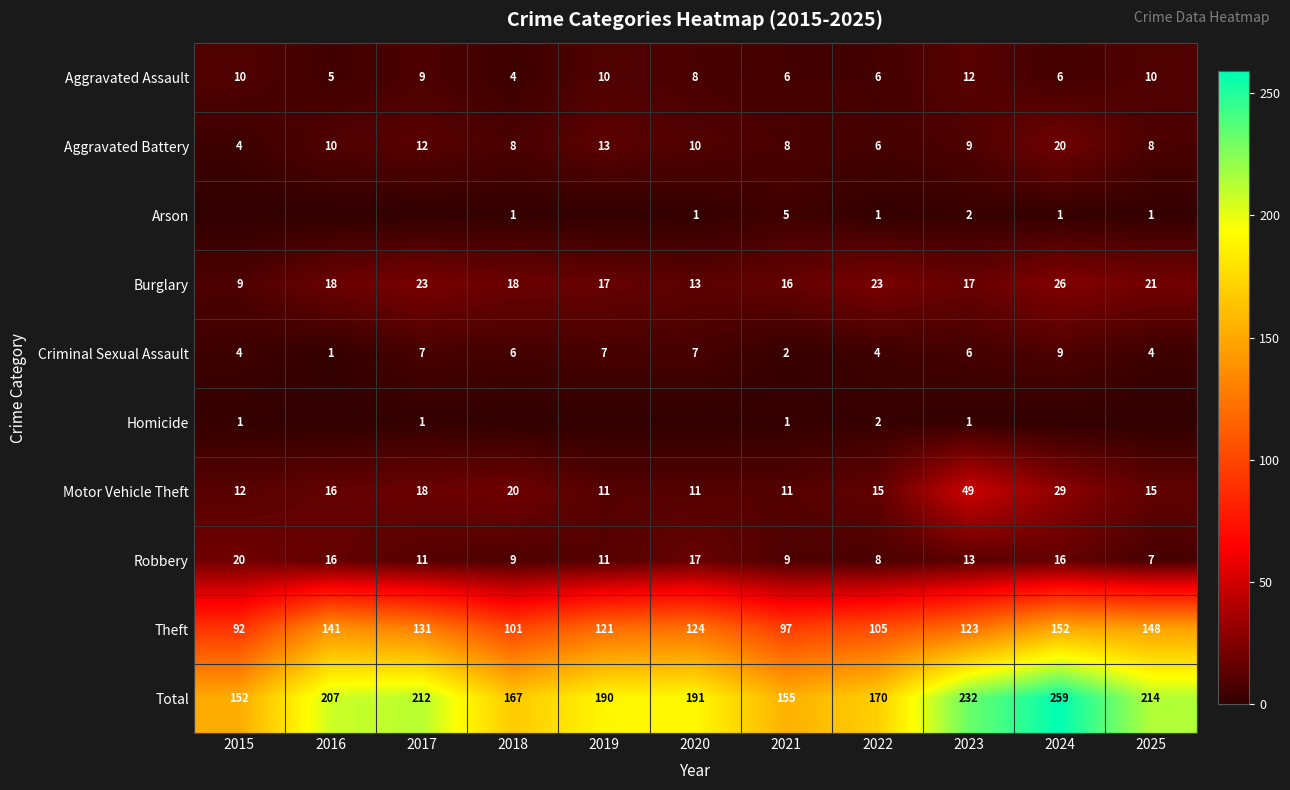

What is the average value of the Aggravated Assault series?

8